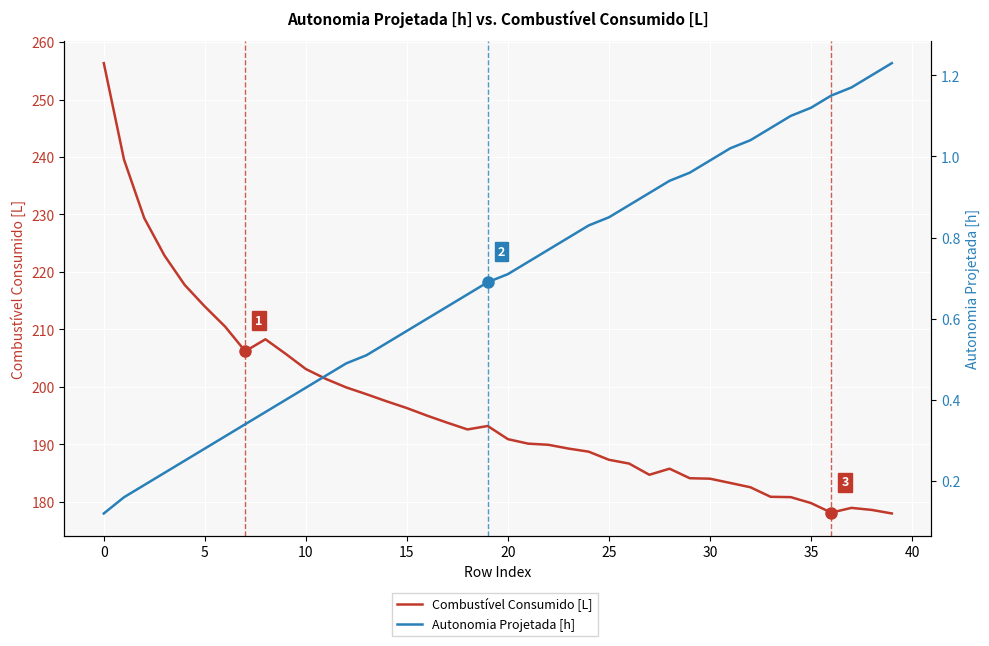

What value does the Autonomia Projetada [h] series have at 39?

1.2